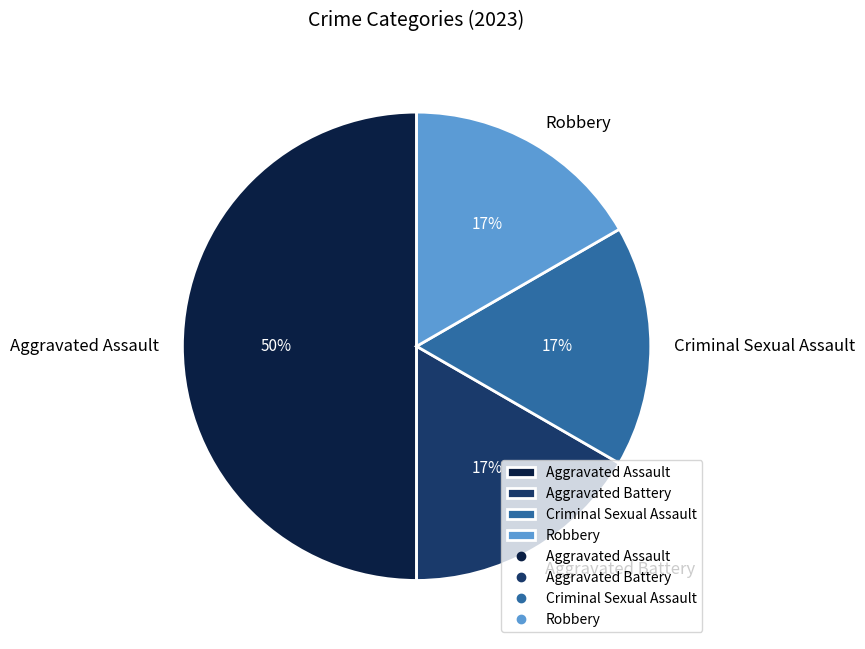

Does Aggravated Battery account for over 50% of the chart?

No